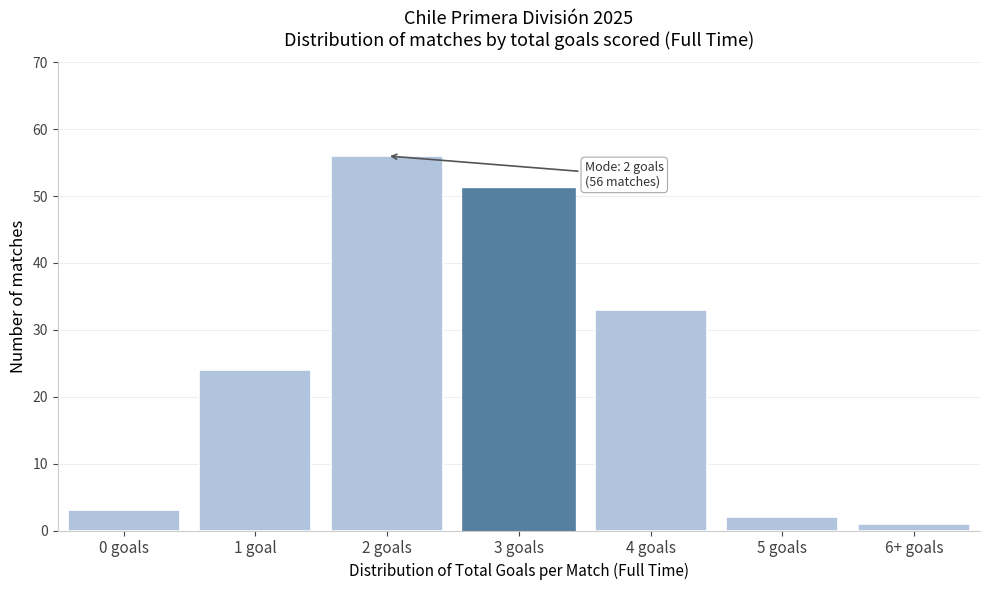

Reading left to right, transcribe all the data shown in this chart.

0 goals=3	1 goal=24	2 goals=56	3 goals=51	4 goals=33	5 goals=2	6+ goals=1